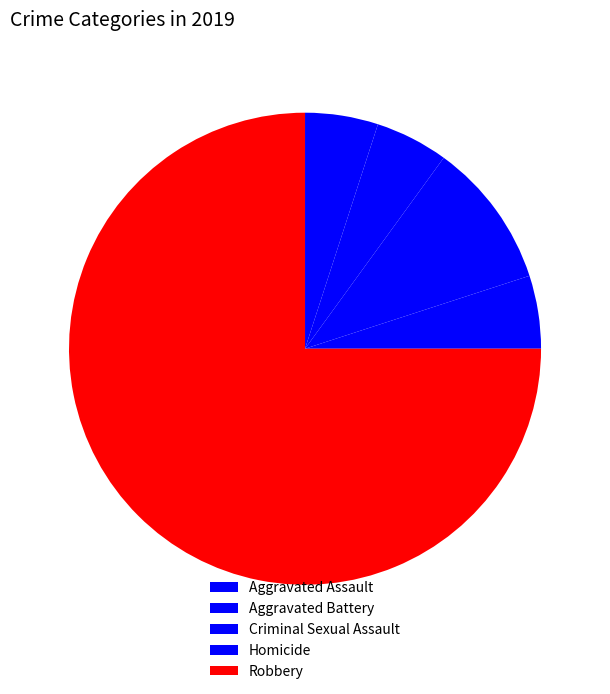

True or false: Homicide accounts for 1% of the total.

False